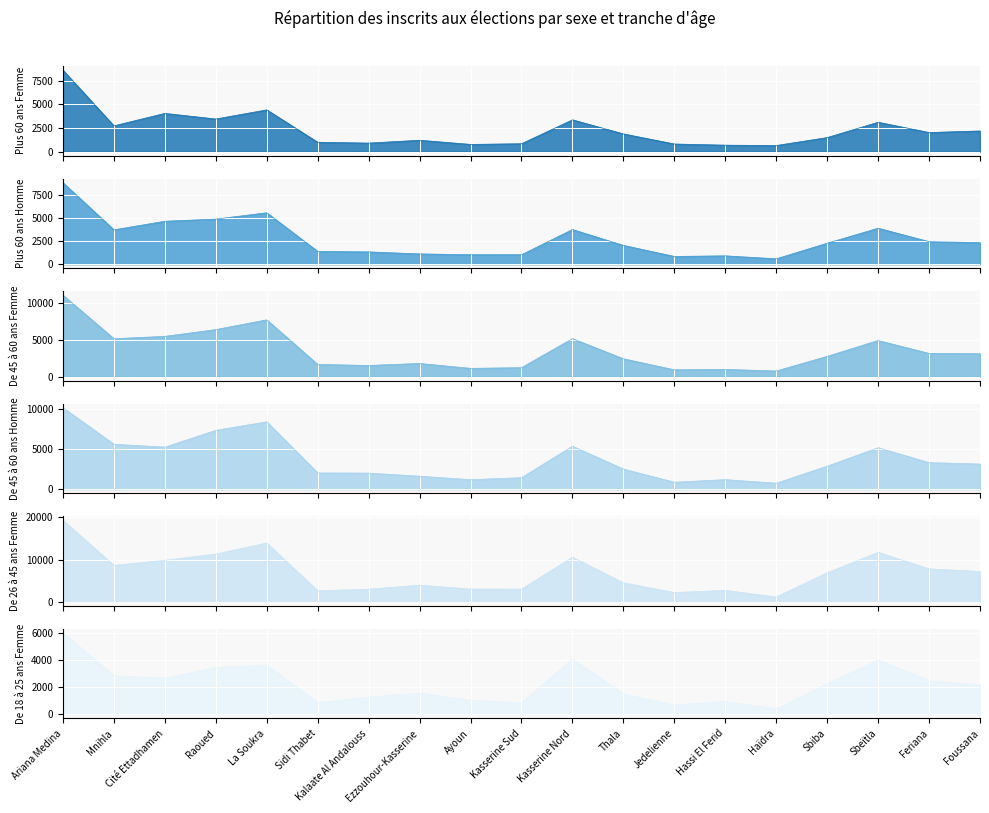

What is the sum of the De 45 à 60 ans Femme values at Jedelienne and Sidi Thabet?

2626